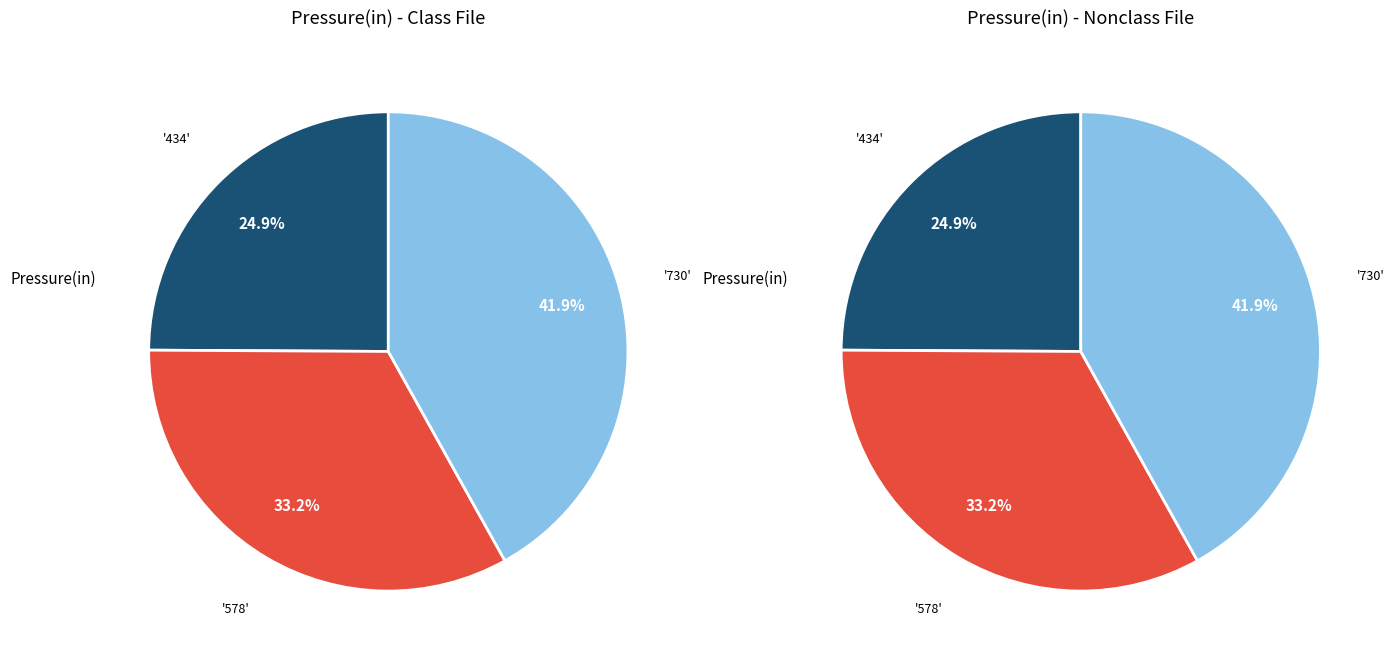

What percentage is NOT represented by 578?

66.8%